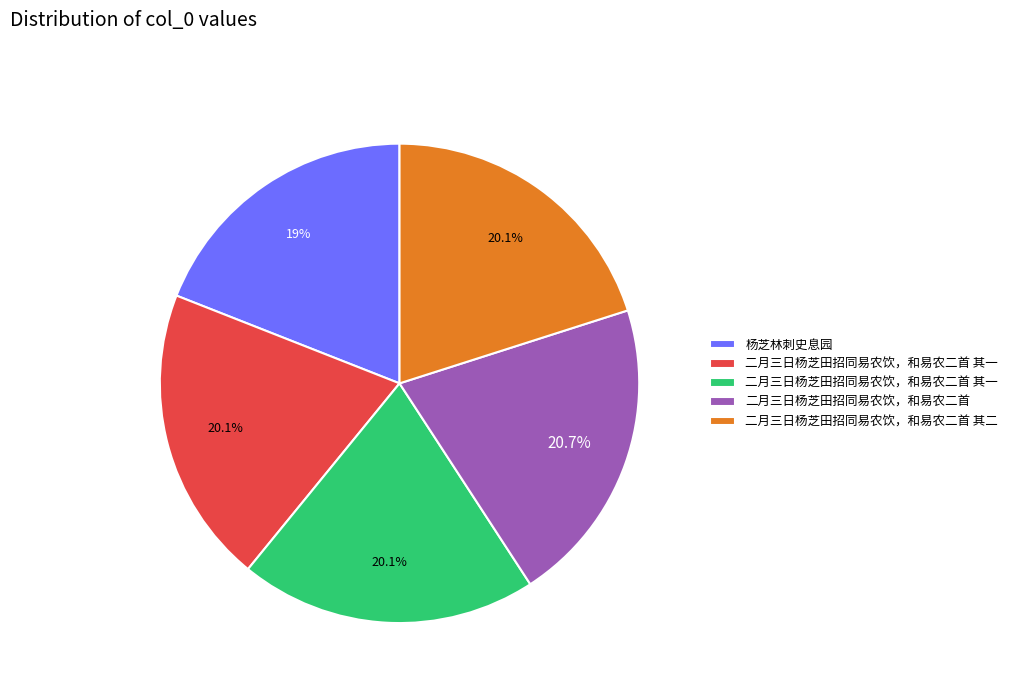

Is there a majority slice in this chart?

No